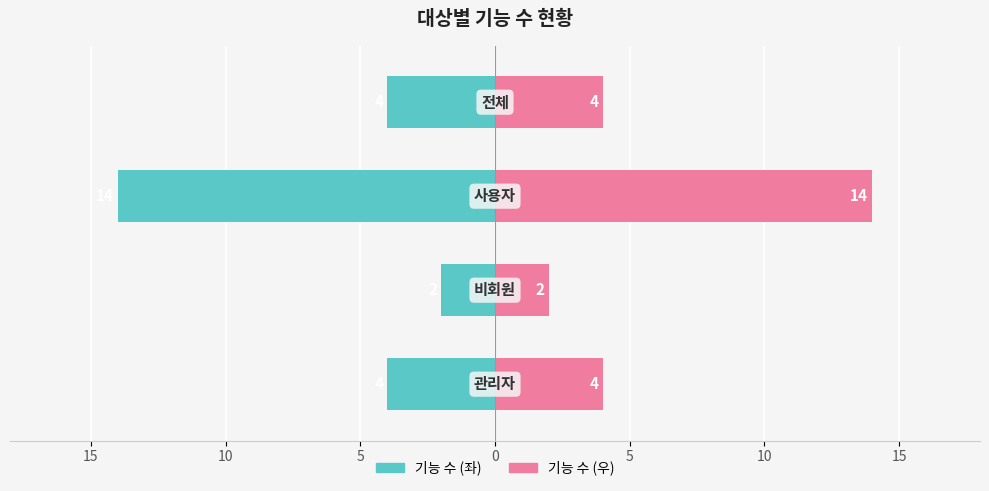

Which series has the largest range (max minus min)?

기능 수 (좌)